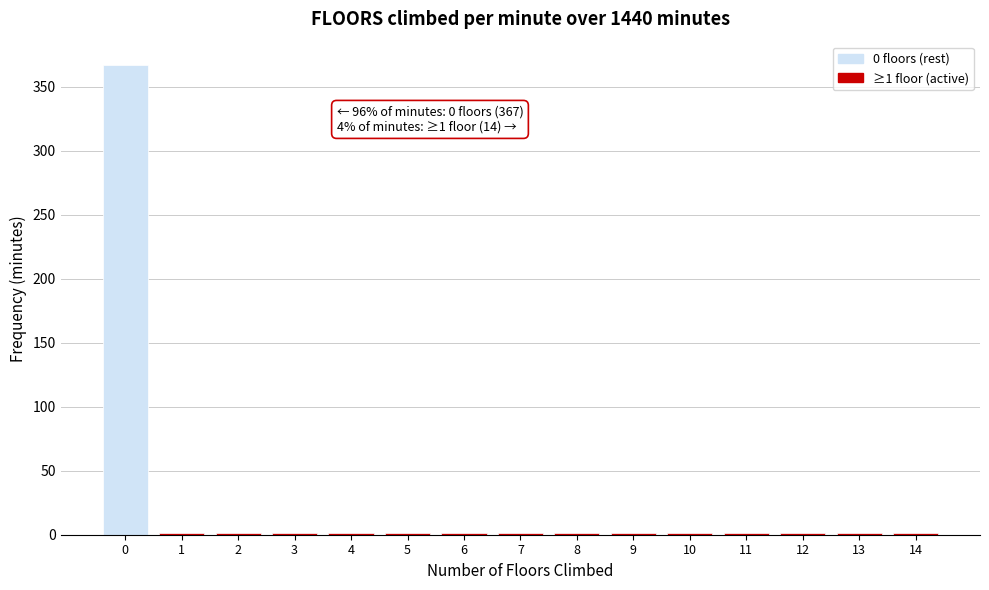

Which range on the x-axis has the tallest bar?

-0.5 to 0.5